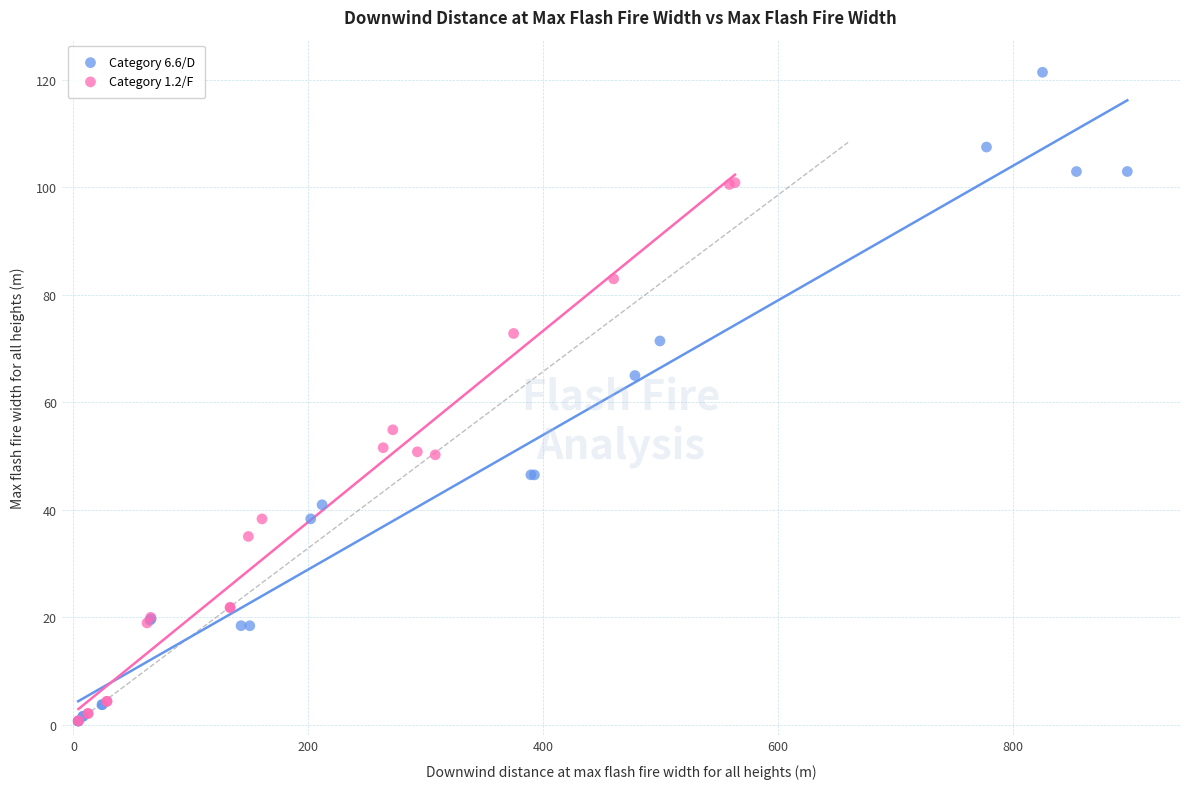

Which series has the largest Y range (max minus min)?

Category 6.6/D